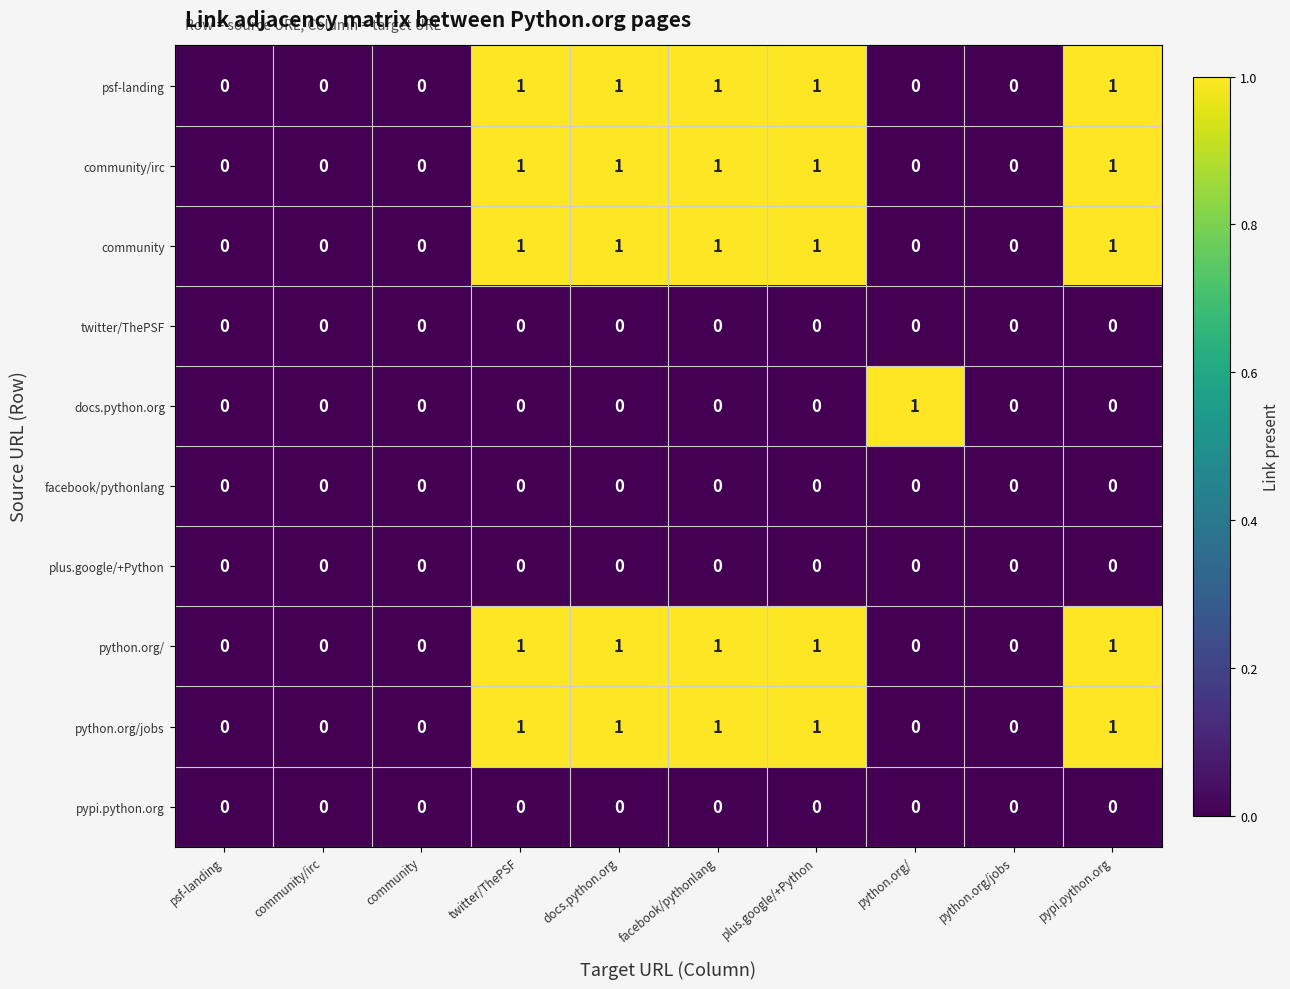

The python.org/jobs series shows 2 at plus.google/+Python. True or false?

False